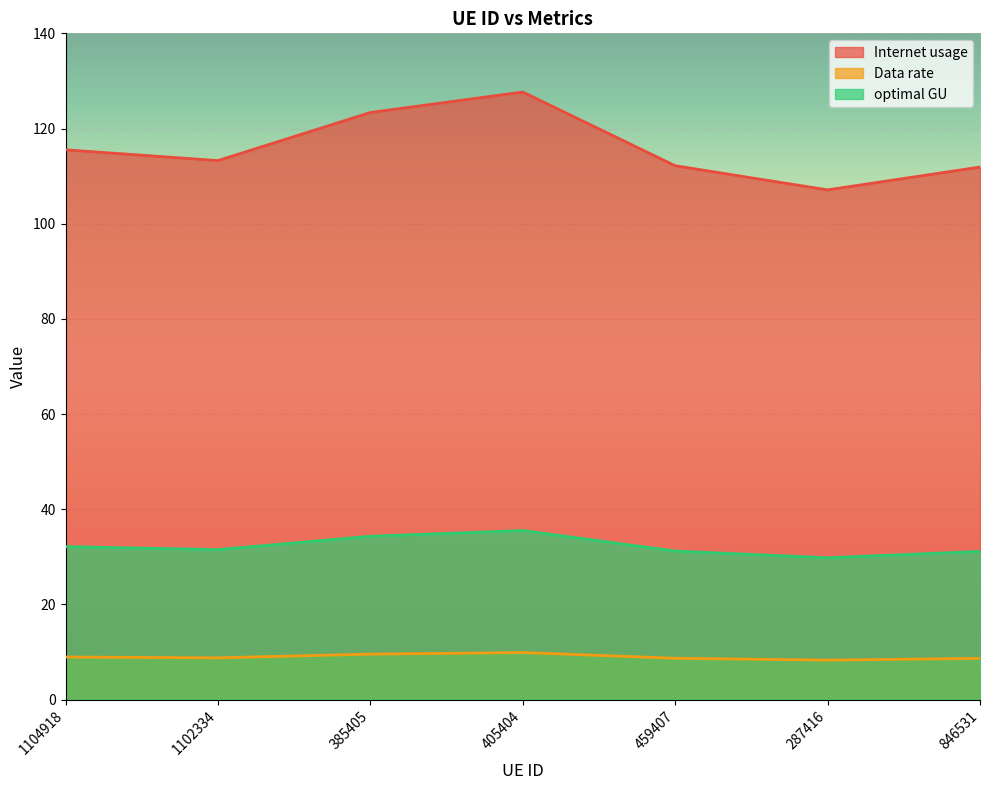

Reading left to right, list all the values displayed in this chart.

Internet usage: 1104918=115.5	1102334=113.3	385405=123.4	405404=127.7	459407=112.2	287416=107.1	846531=111.9
Data rate: 1104918=8.9	1102334=8.8	385405=9.5	405404=9.9	459407=8.7	287416=8.3	846531=8.7
optimal GU: 1104918=32.1	1102334=31.5	385405=34.3	405404=35.5	459407=31.2	287416=29.8	846531=31.1